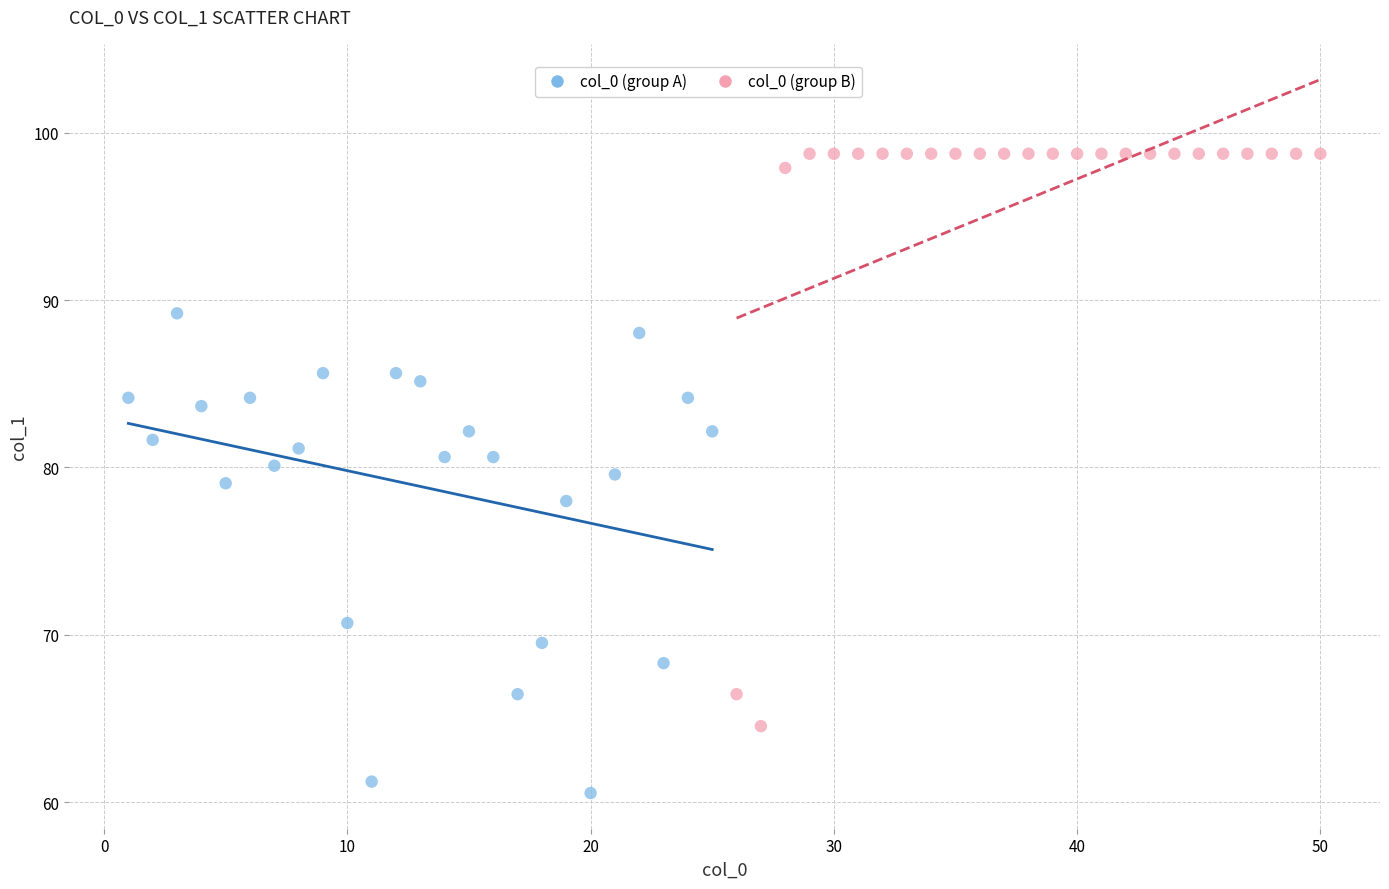

Which series reaches the minimum Y coordinate?

col_0 (group A)